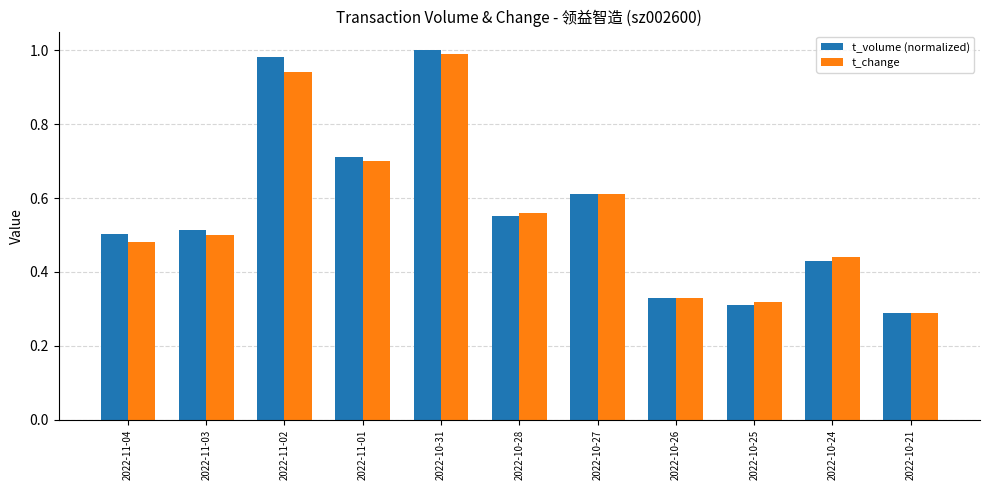

What is the sum of all t_change values?

6.2